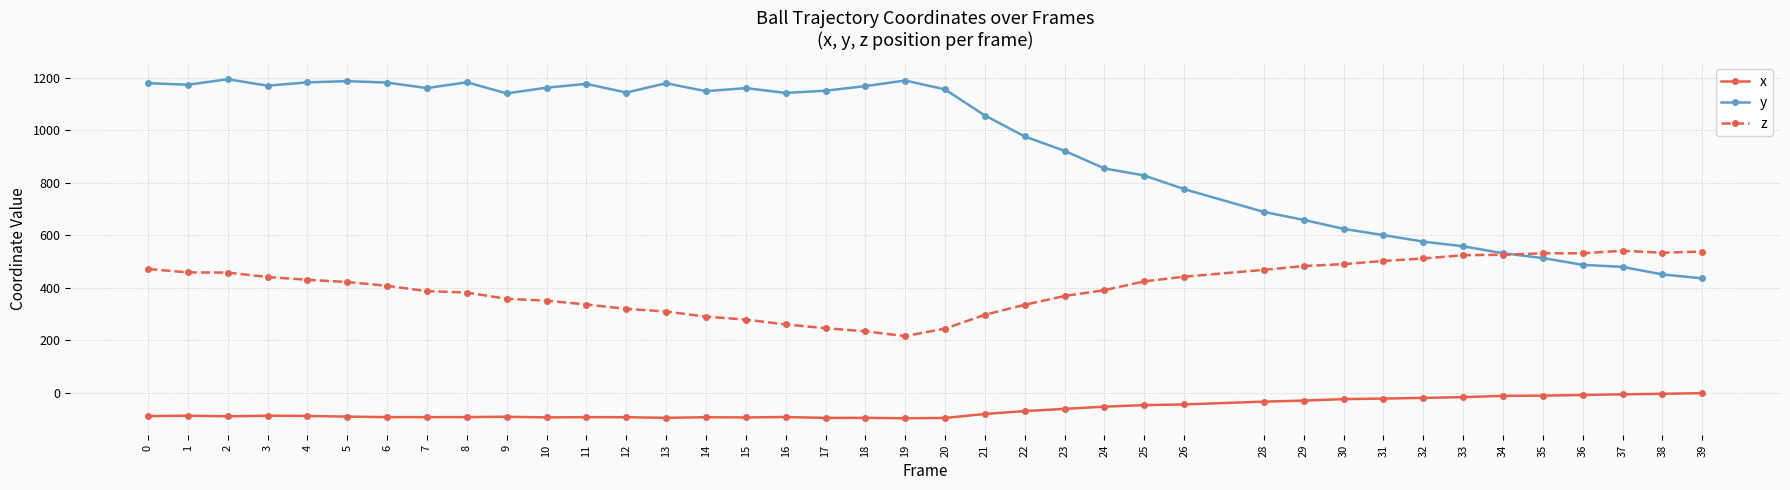

The z series shows 501.3 at 31. True or false?

True